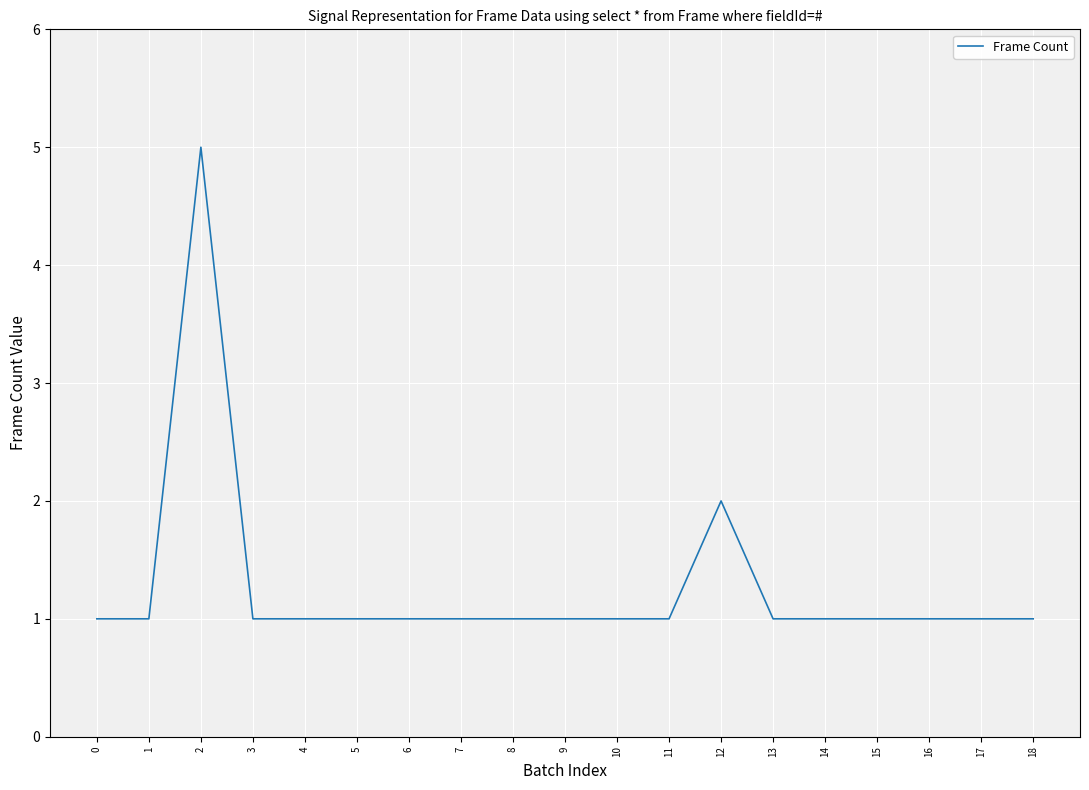

Between 12 and 11, which is larger?

12